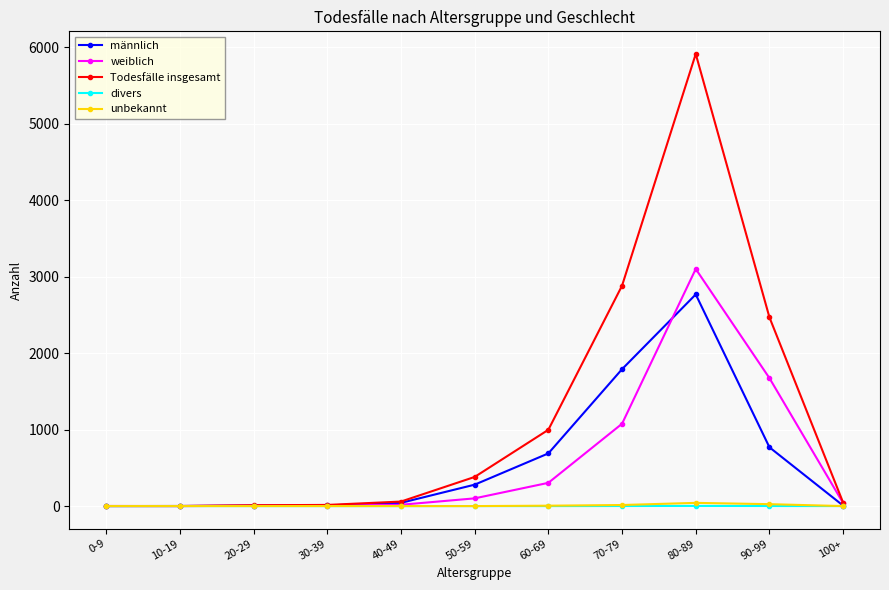

What is the greatest value displayed?

5915